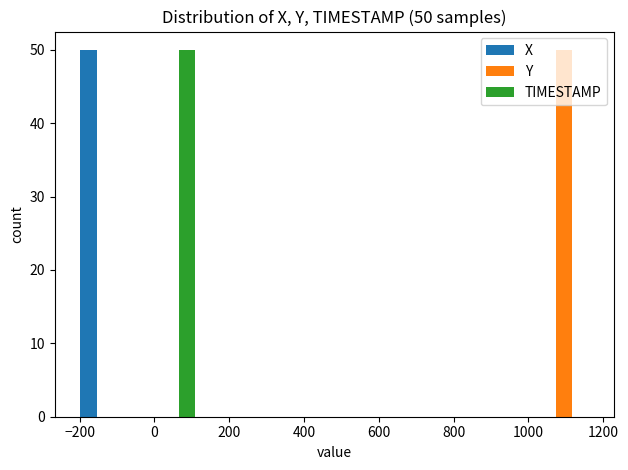

In the TIMESTAMP series, which range on the x-axis has the tallest bar?

-40 to 140